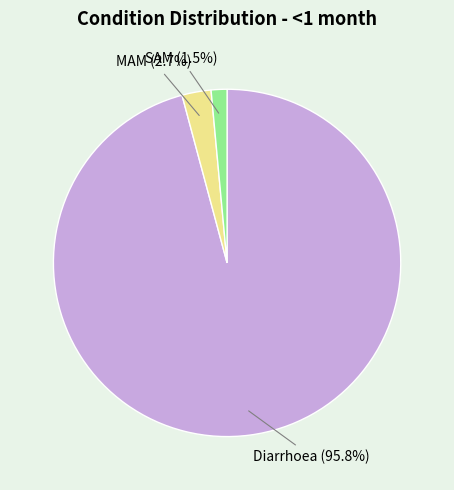

Rank the categories by value from highest to lowest.

Diarrhoea, MAM, SAM